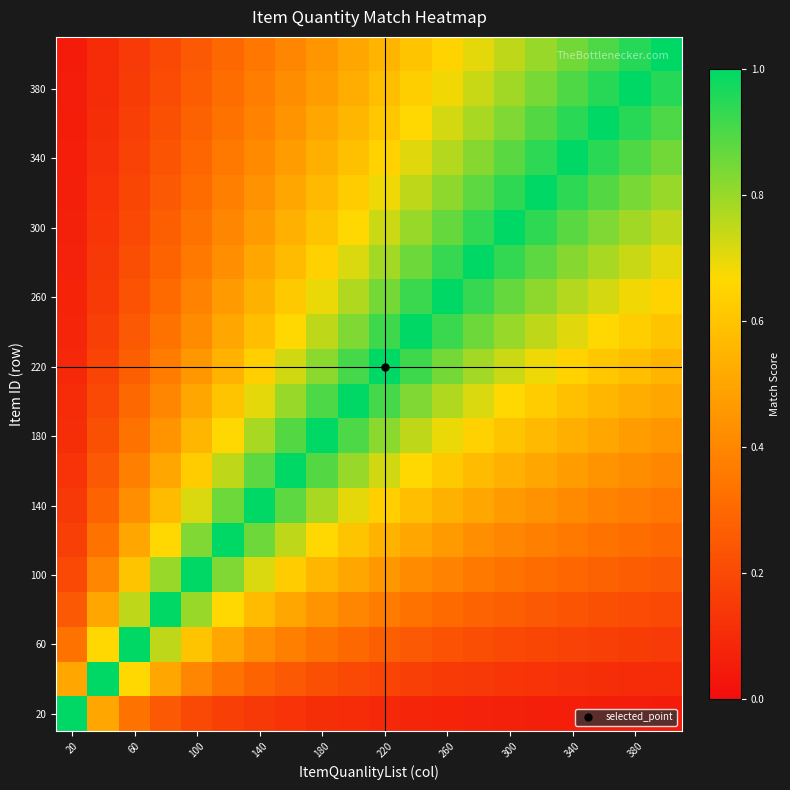

What is the smallest value displayed?

0.1